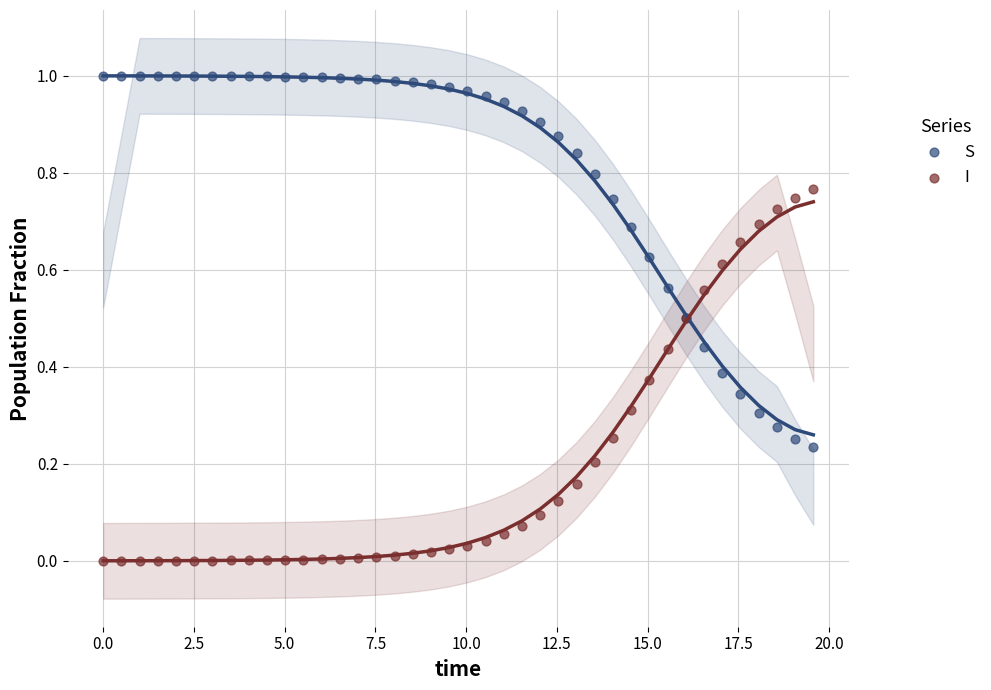

Which series reaches the minimum Y coordinate?

I